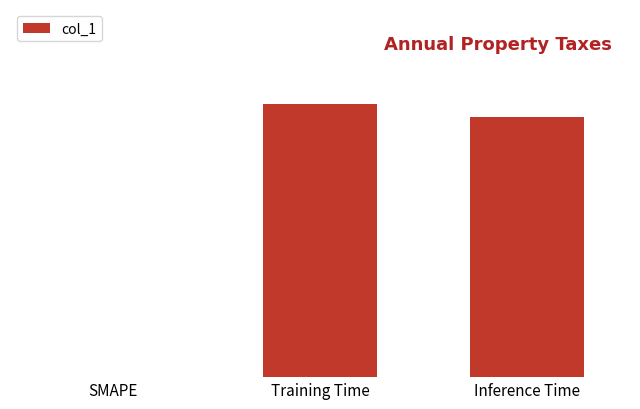

Are the bars horizontal?

No